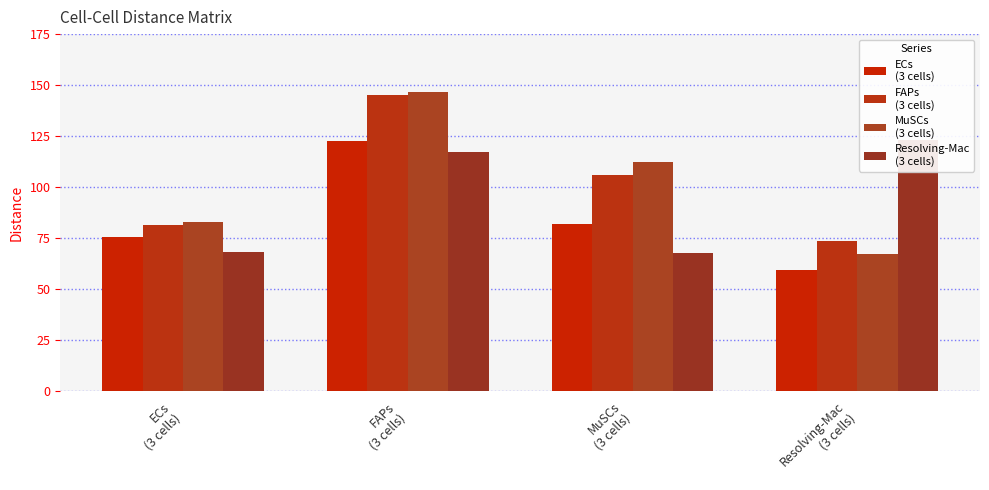

Reading left to right, list all the values displayed in this chart.

ECs
(3 cells): ECs
(3 cells)=75.4	FAPs
(3 cells)=122.5	MuSCs
(3 cells)=81.8	Resolving-Mac
(3 cells)=59.1
FAPs
(3 cells): ECs
(3 cells)=81.5	FAPs
(3 cells)=145.2	MuSCs
(3 cells)=106.1	Resolving-Mac
(3 cells)=73.5
MuSCs
(3 cells): ECs
(3 cells)=82.9	FAPs
(3 cells)=146.6	MuSCs
(3 cells)=112.1	Resolving-Mac
(3 cells)=67.2
Resolving-Mac
(3 cells): ECs
(3 cells)=68.1	FAPs
(3 cells)=117.1	MuSCs
(3 cells)=67.6	Resolving-Mac
(3 cells)=123.0